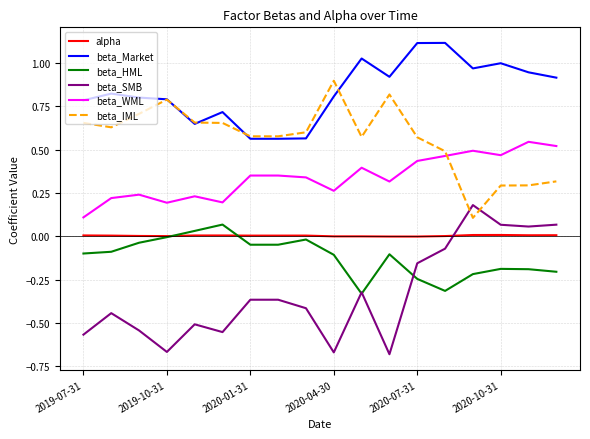

What is the maximum value shown in the chart?

1.1